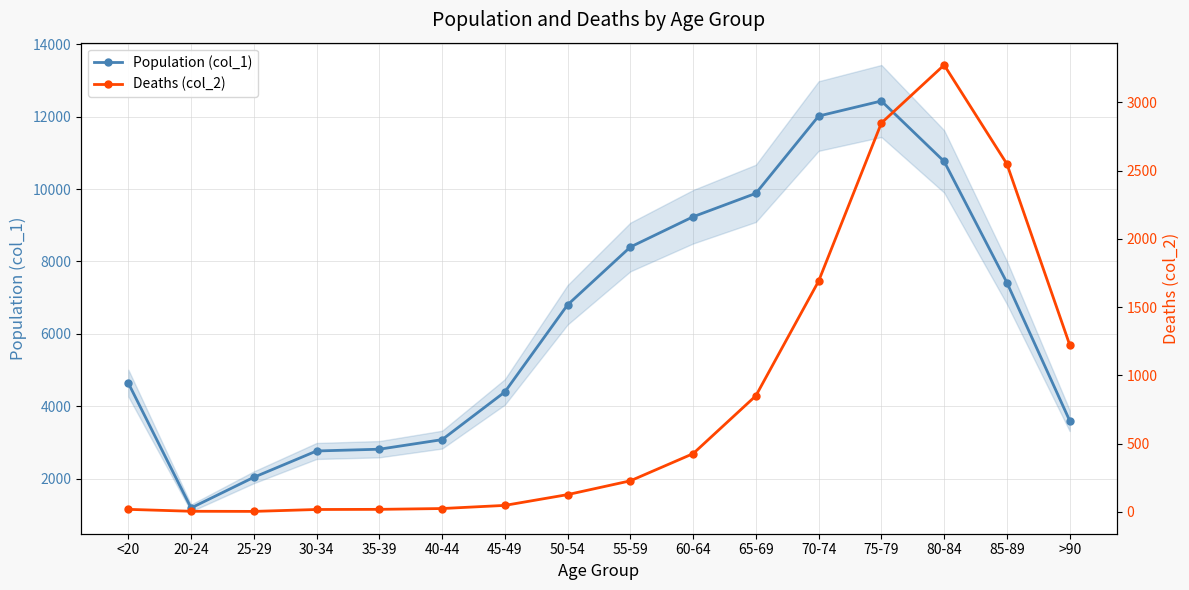

At how many categories does at least one series exceed 387?

16